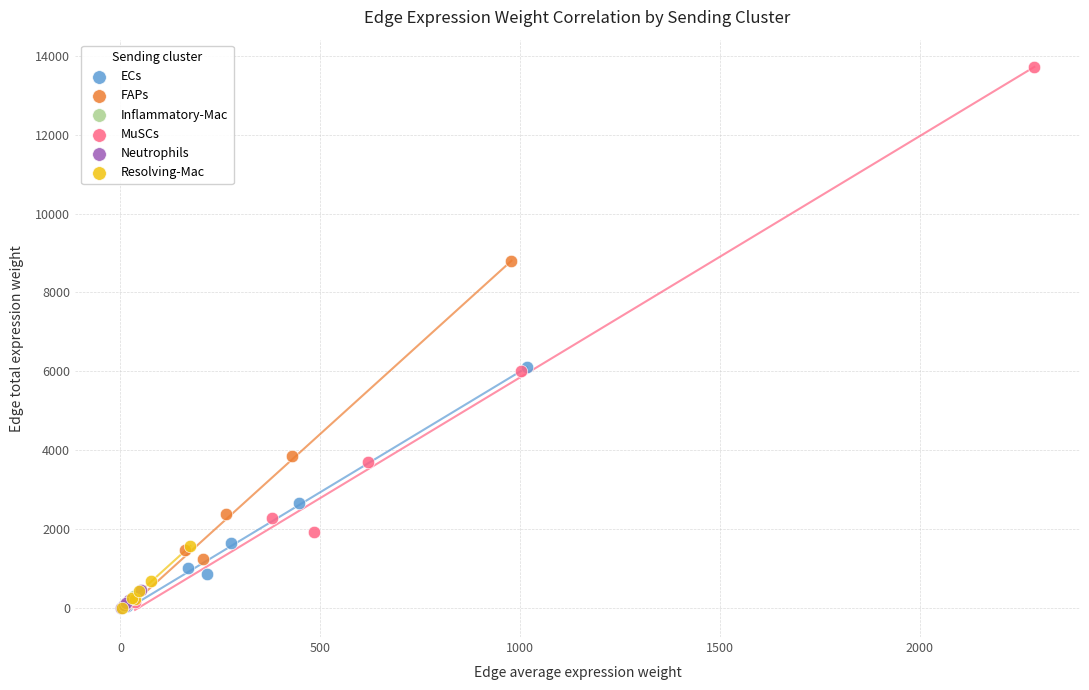

What are all the series names shown in the legend?

ECs, FAPs, Inflammatory-Mac, MuSCs, Neutrophils, Resolving-Mac